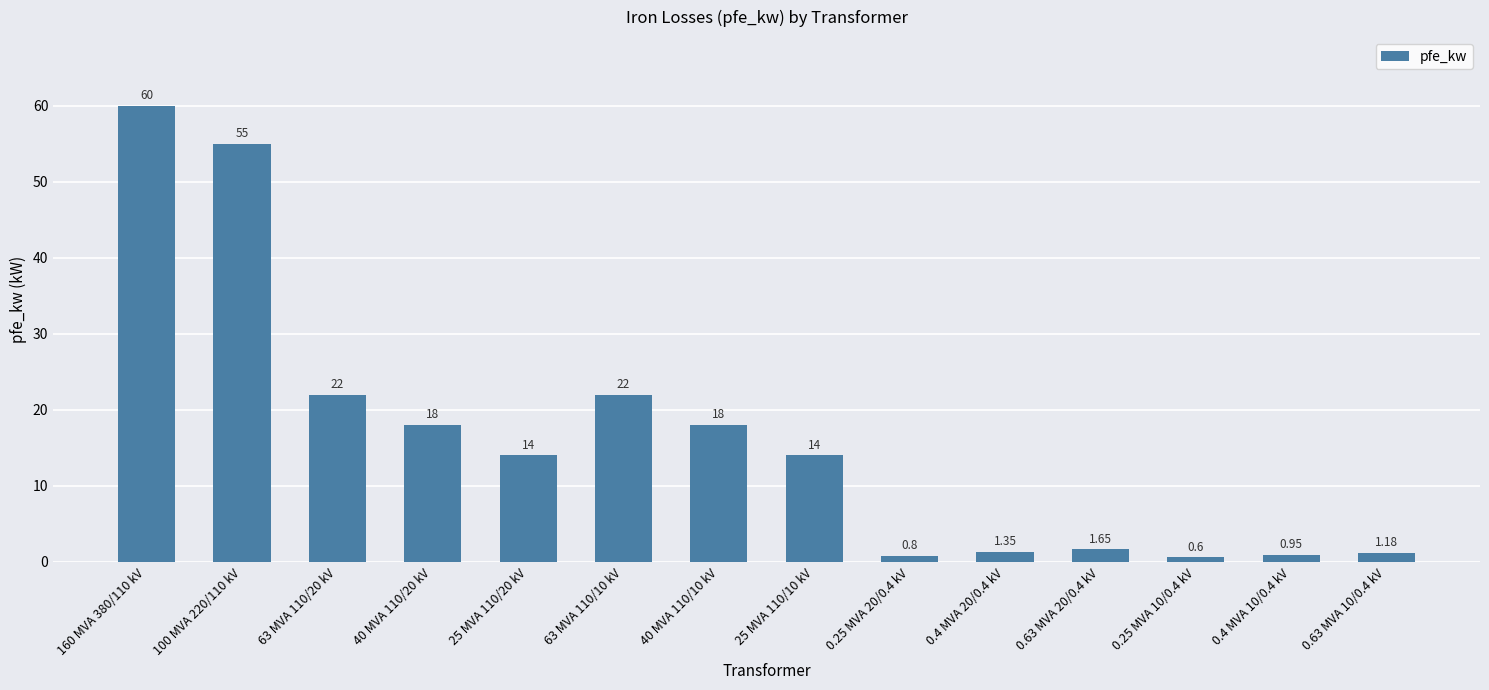

How many categories are shown in the chart?

14